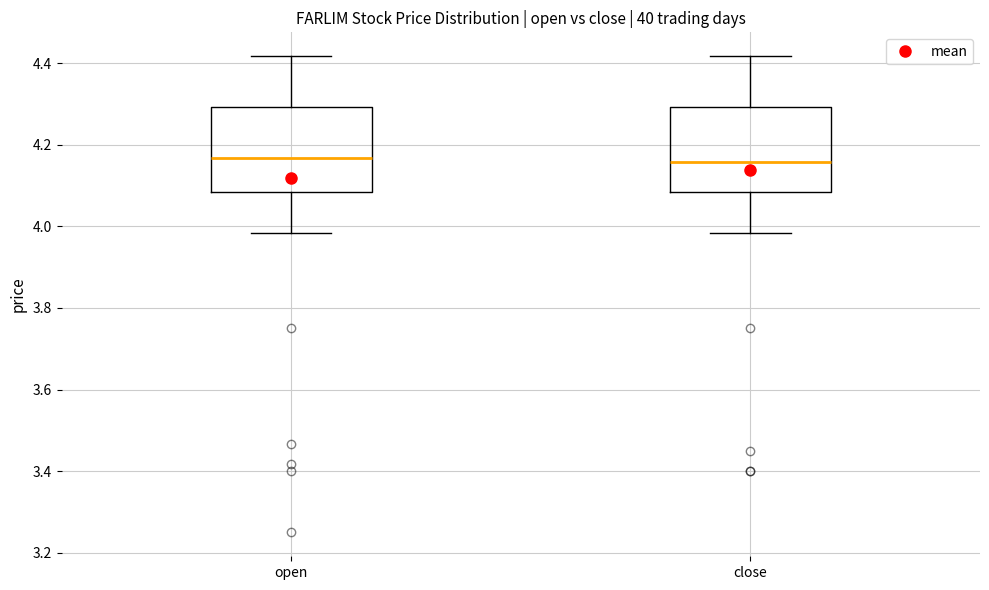

Reading left to right, transcribe this box plot: for each box, give where its median line is, the range the box spans, and where its two whiskers end, as read against the y-axis. The values are not printed on the chart, so give them approximately, as read against the axis.

open: median 4.16, box 4.08 to 4.30, whiskers 3.98 to 4.42
close: median 4.16, box 4.08 to 4.30, whiskers 3.98 to 4.42